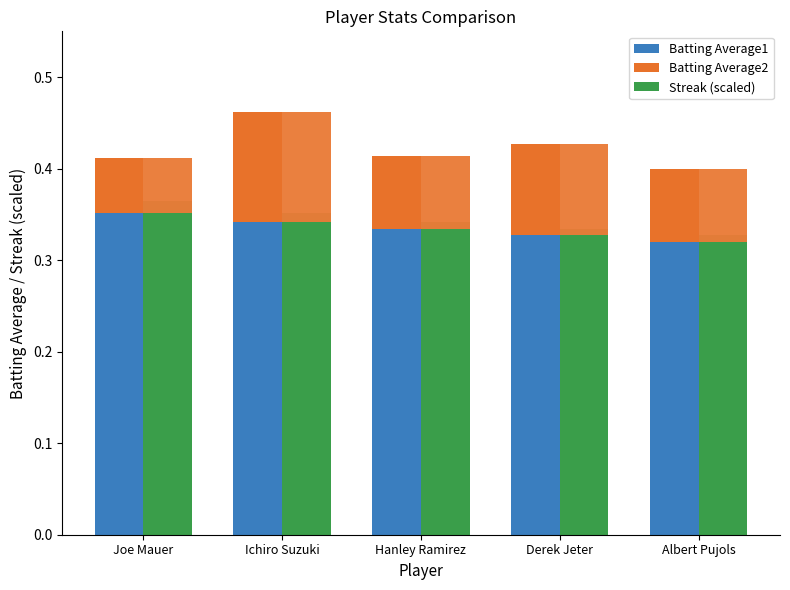

Which series has the largest total across all categories?

Batting Average1